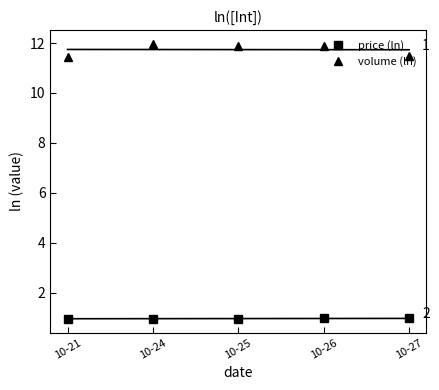

List the series in order of their overall mean, lowest first.

price (ln), volume (ln)